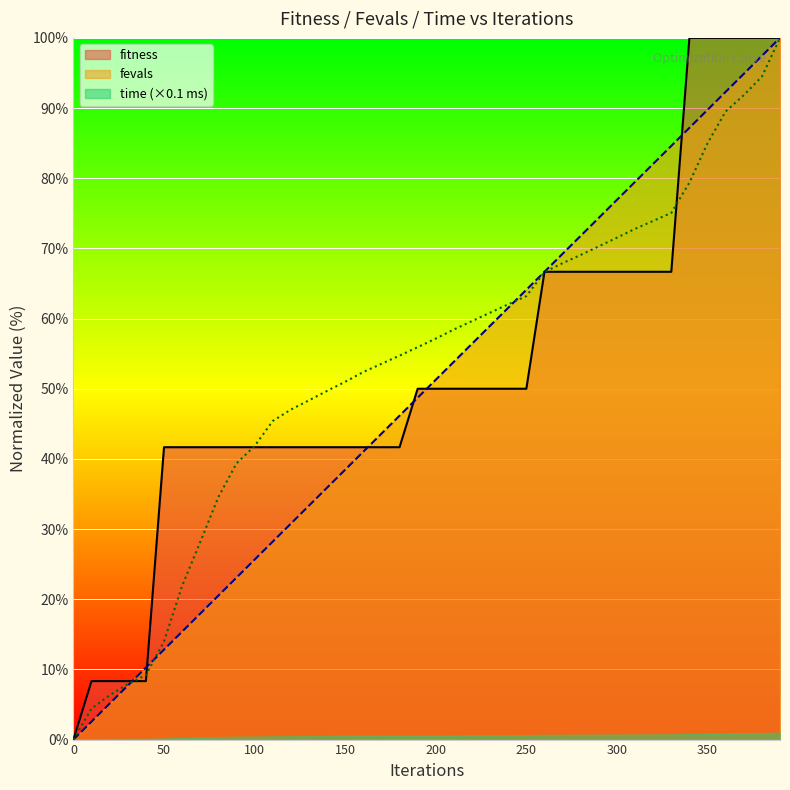

The time_ms series shows 0.0 at 0. True or false?

True